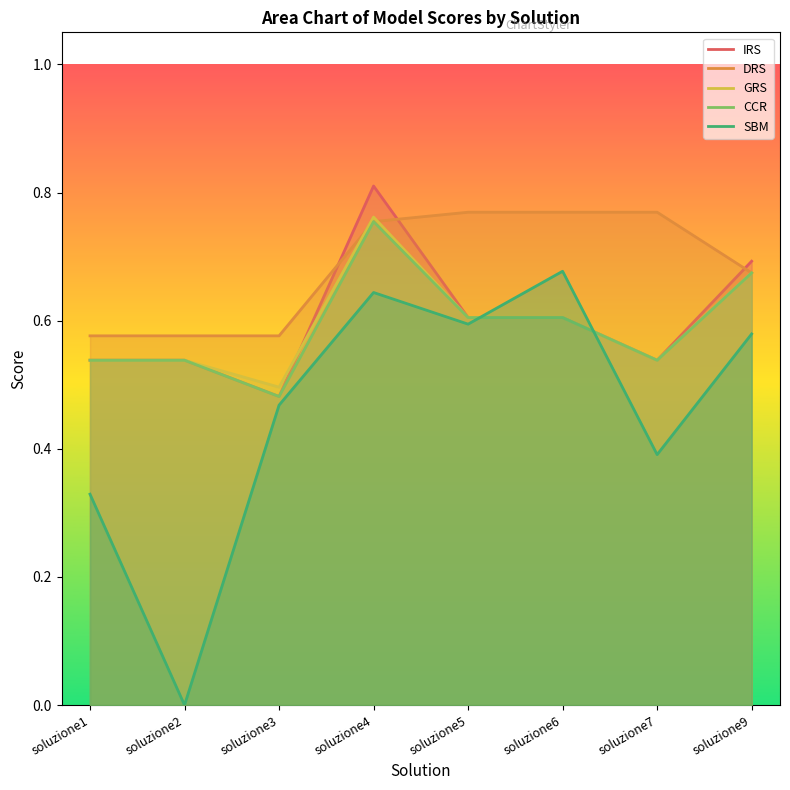

Reading left to right, what are all the values shown in this chart?

IRS: soluzione1=0.5	soluzione2=0.5	soluzione3=0.5	soluzione4=0.8	soluzione5=0.6	soluzione6=0.6	soluzione7=0.5	soluzione9=0.7
DRS: soluzione1=0.6	soluzione2=0.6	soluzione3=0.6	soluzione4=0.8	soluzione5=0.8	soluzione6=0.8	soluzione7=0.8	soluzione9=0.7
GRS: soluzione1=0.5	soluzione2=0.5	soluzione3=0.5	soluzione4=0.8	soluzione5=0.6	soluzione6=0.6	soluzione7=0.5	soluzione9=0.7
CCR: soluzione1=0.5	soluzione2=0.5	soluzione3=0.5	soluzione4=0.8	soluzione5=0.6	soluzione6=0.6	soluzione7=0.5	soluzione9=0.7
SBM: soluzione1=0.3	soluzione2=0.0	soluzione3=0.5	soluzione4=0.6	soluzione5=0.6	soluzione6=0.7	soluzione7=0.4	soluzione9=0.6